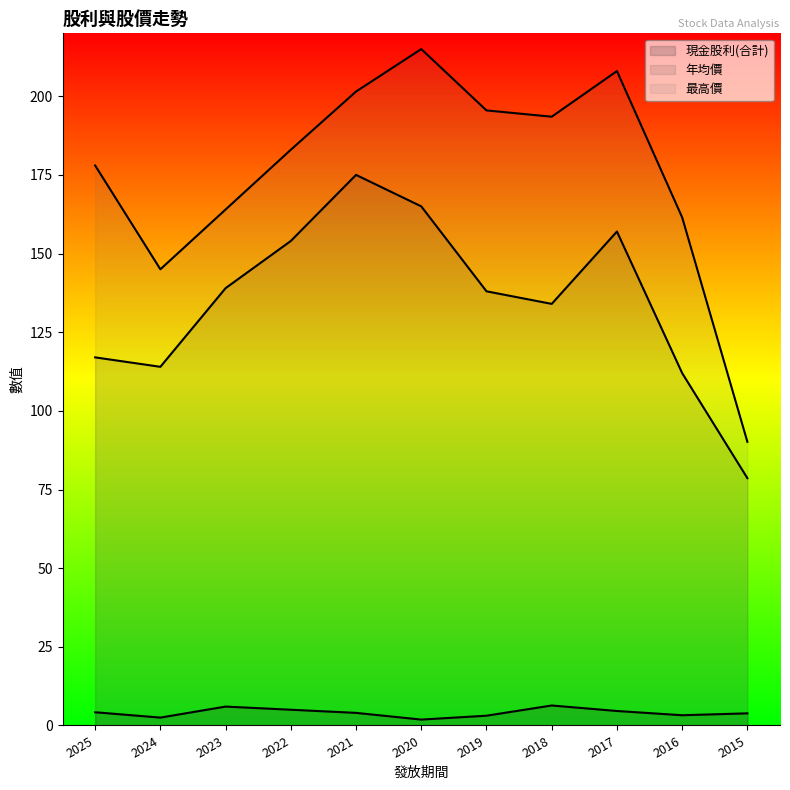

Reading left to right, transcribe all the data shown in this chart.

現金股利(合計): 4.2	2.5	6.0	5.0	4.0	1.9	3.1	6.3	4.6	3.2	3.9
年均價: 117.0	114.0	139.0	154.0	175.0	165.0	138.0	134.0	157.0	112.0	78.6
最高價: 178.0	145.0	164.0	183.0	201.5	215.0	195.5	193.5	208.0	161.5	90.2